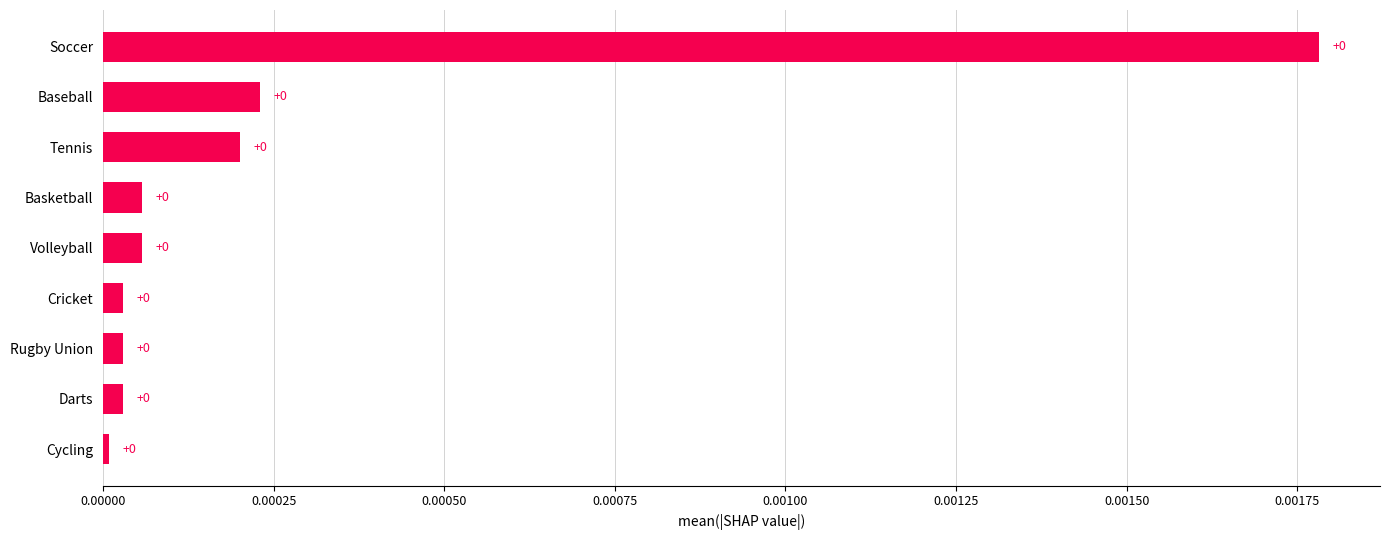

The chart shows a value of 0.0 at Tennis. True or false?

True